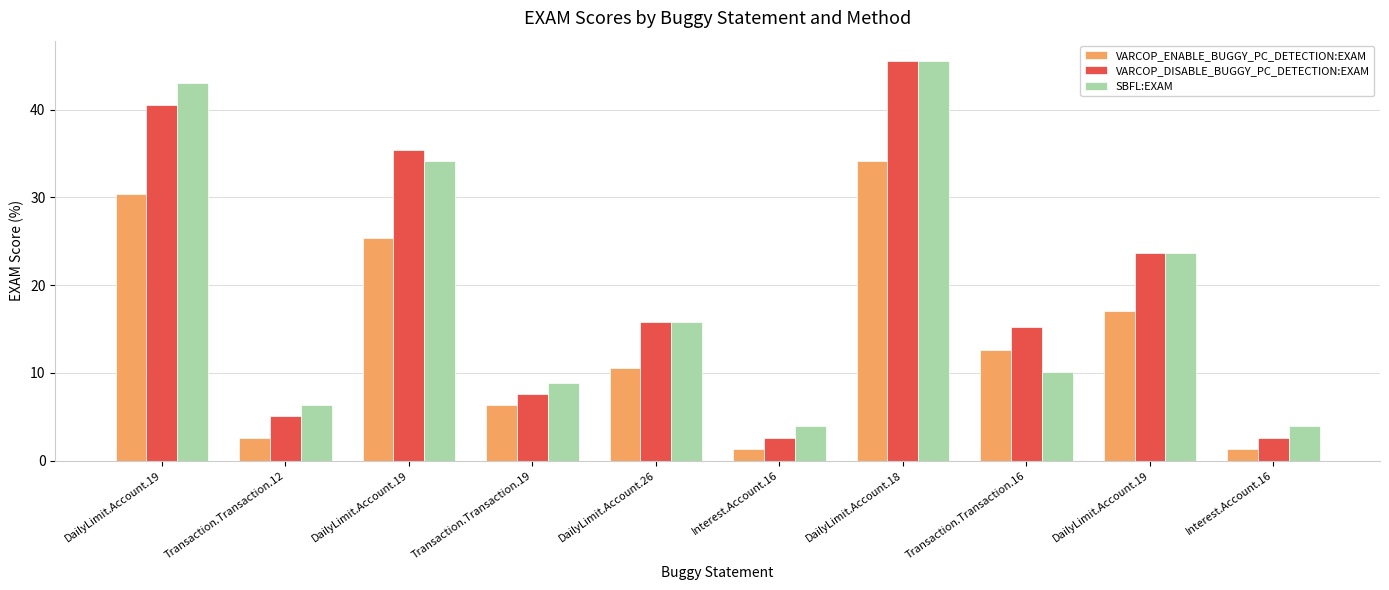

List the series in order of their peak value, highest first.

VARCOP_DISABLE_BUGGY_PC_DETECTION:EXAM, SBFL:EXAM, VARCOP_ENABLE_BUGGY_PC_DETECTION:EXAM